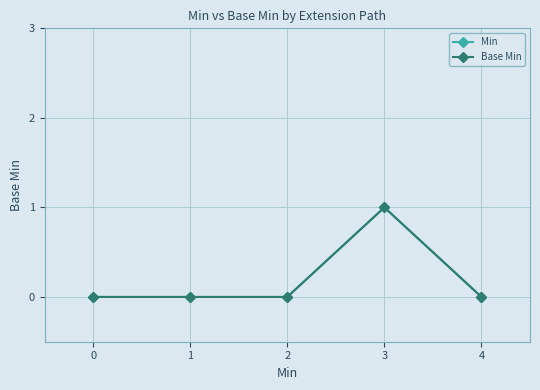

True or false: Min has more than 0 points higher than both neighbors.

True